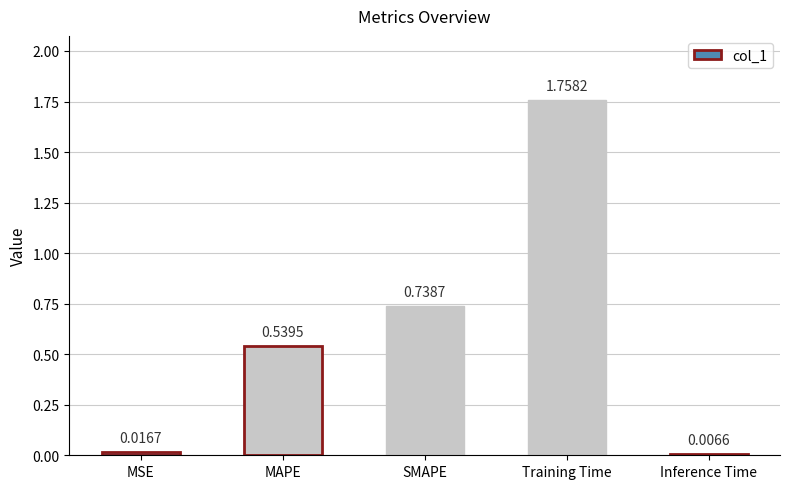

How many bars are there in total?

5